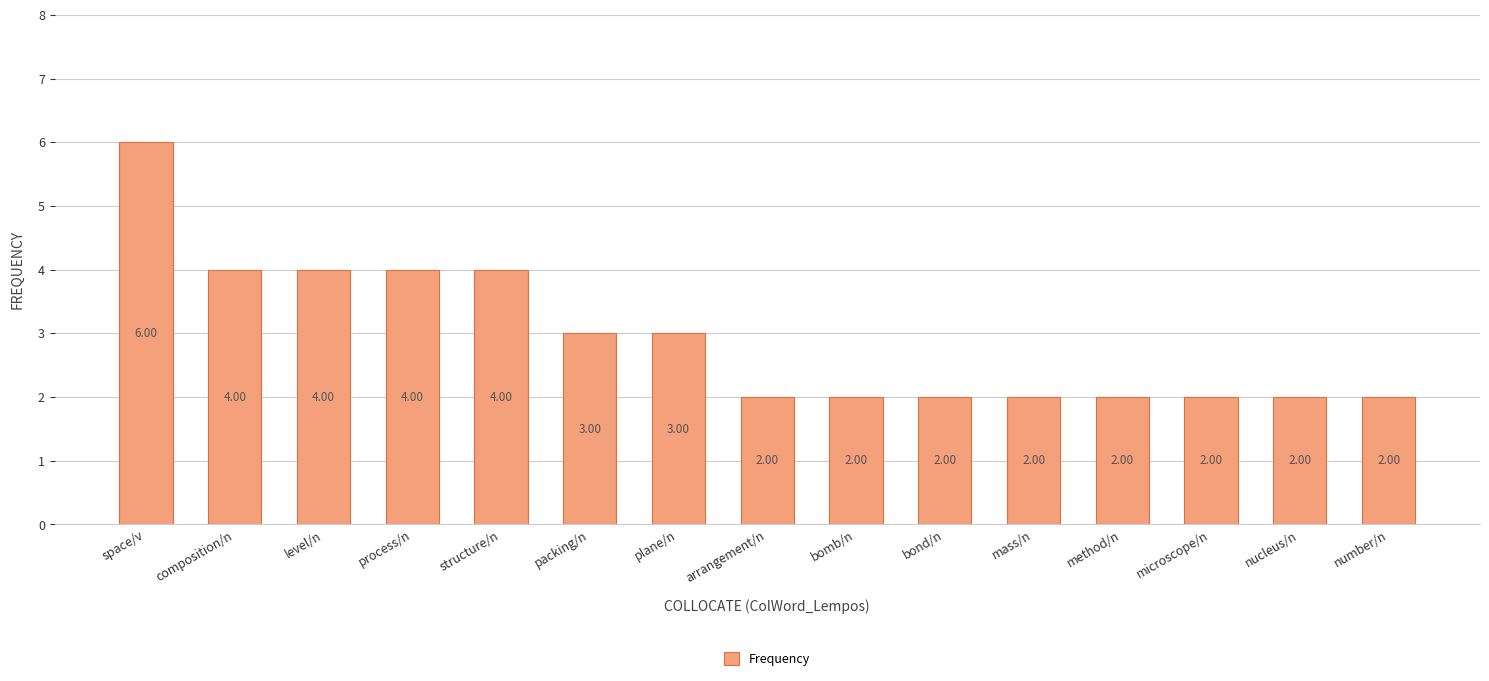

Approximately how many times larger is the value at bond/n compared to mass/n?

1.0